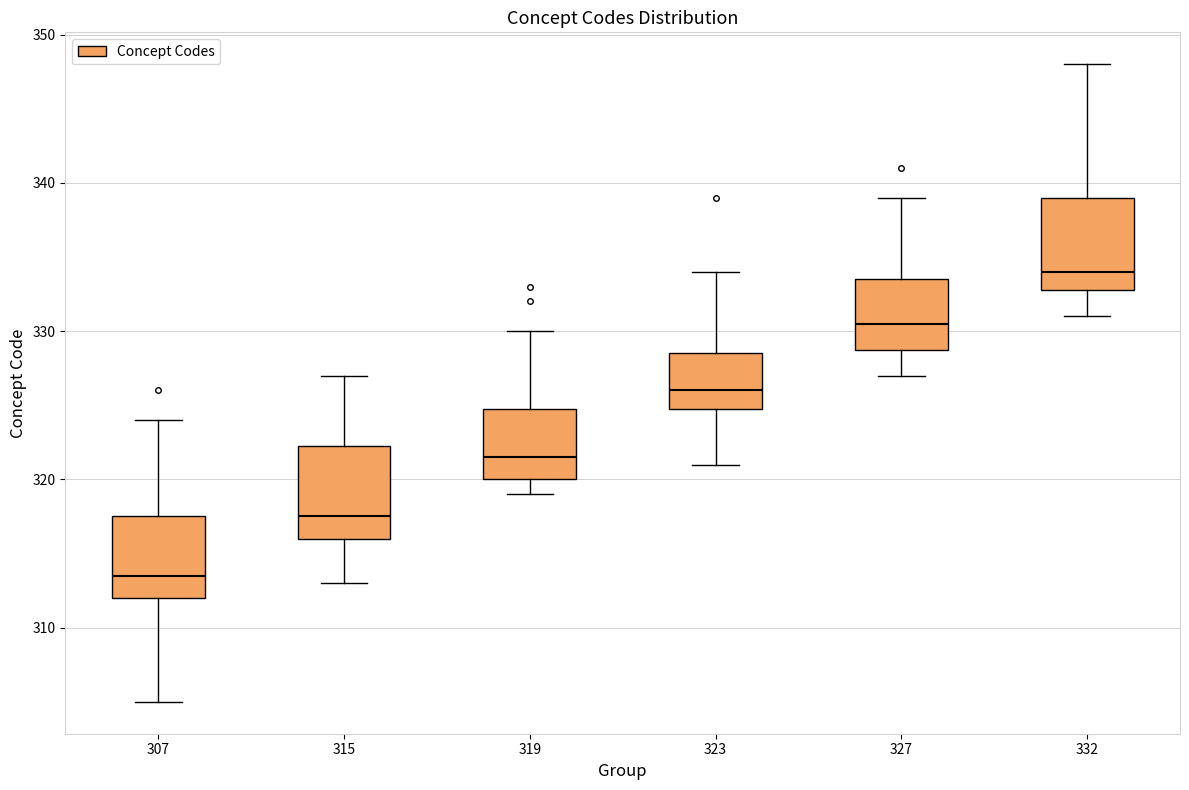

Which box's median line is the lowest?

307